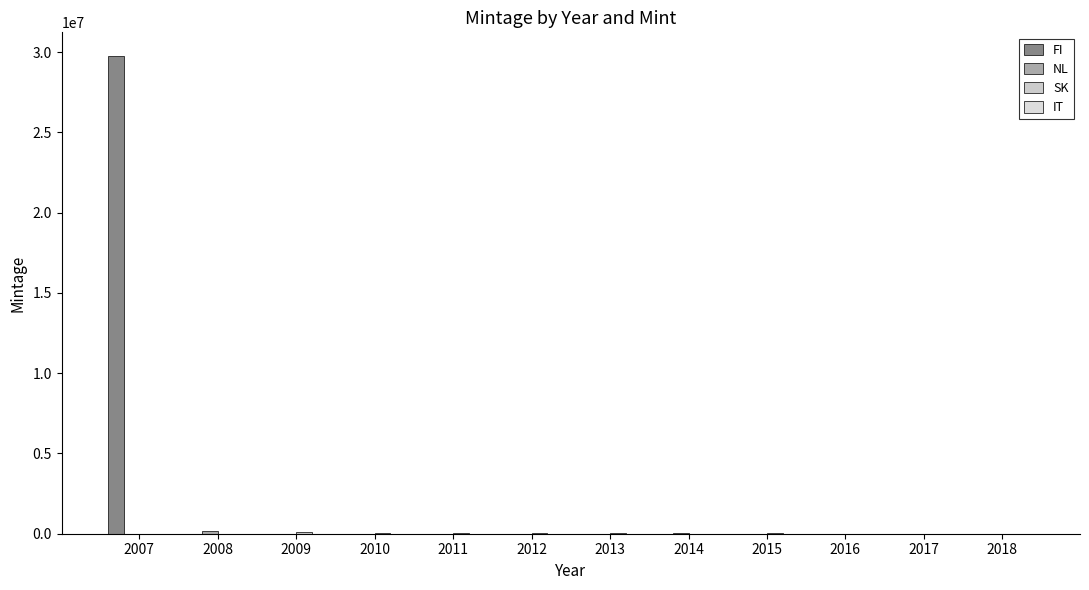

Are the bars horizontal?

No